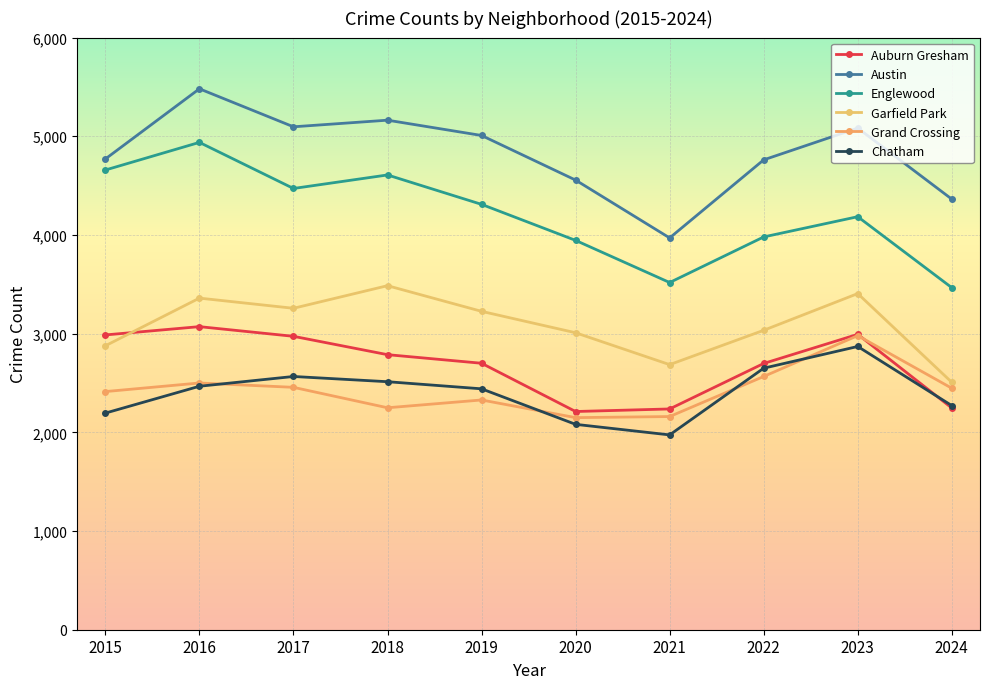

What are all the series names shown in the legend?

Auburn Gresham, Austin, Englewood, Garfield Park, Grand Crossing, Chatham